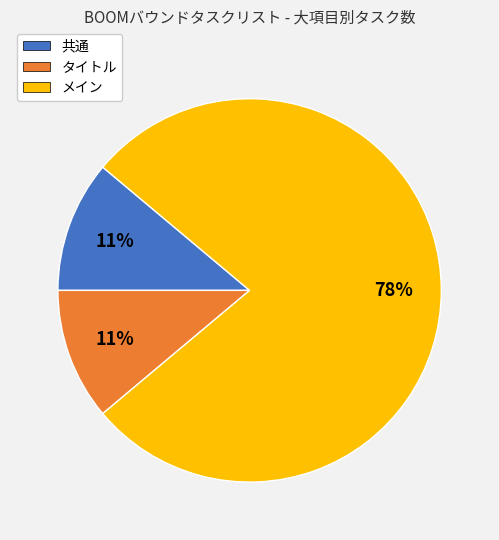

True or false: メイン accounts for 78% of the total.

True